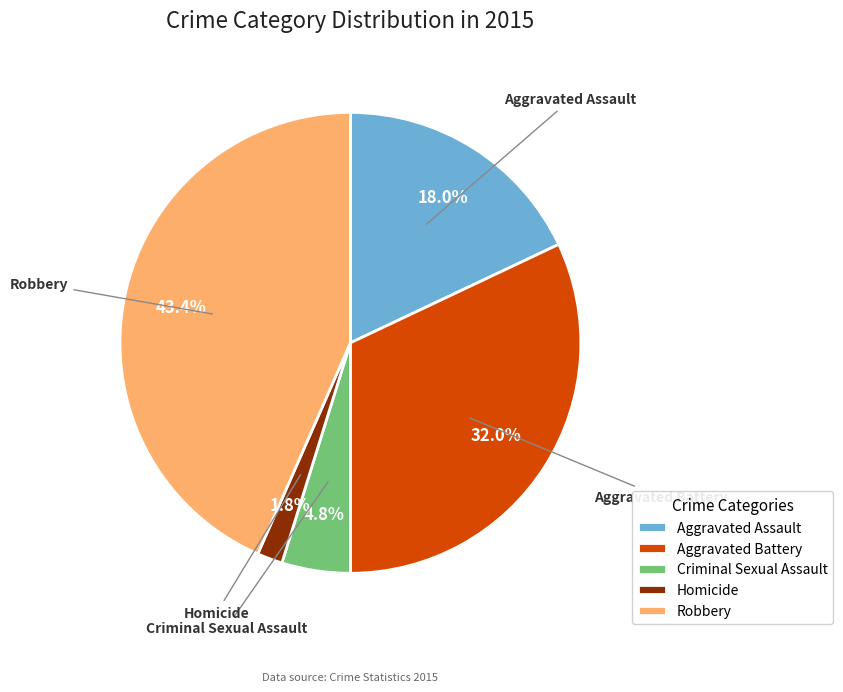

What is the ratio of the value at Homicide to the value at Aggravated Battery?

0.1